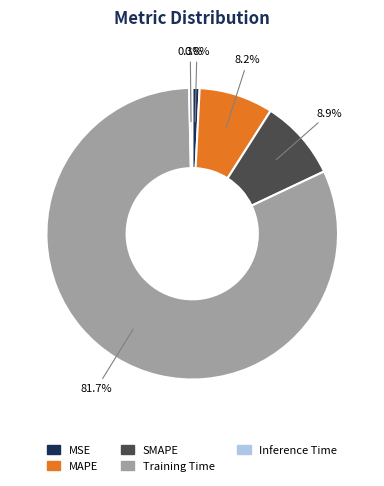

How many segments does this pie chart have?

5